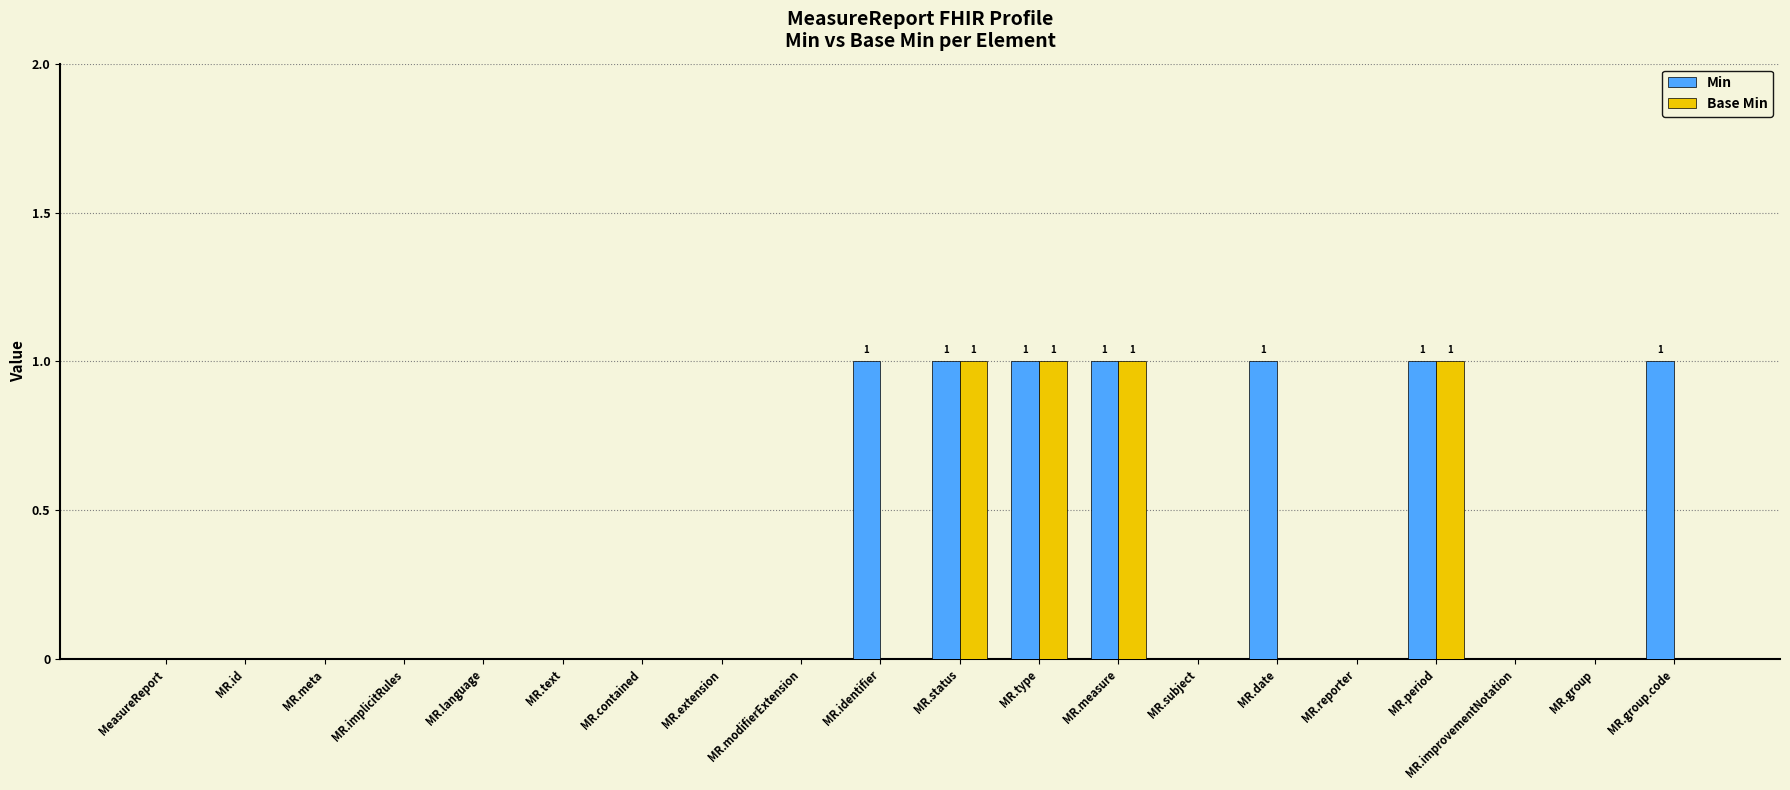

What is the sum of the Base Min values at MR.period and MR.improvementNotation?

1